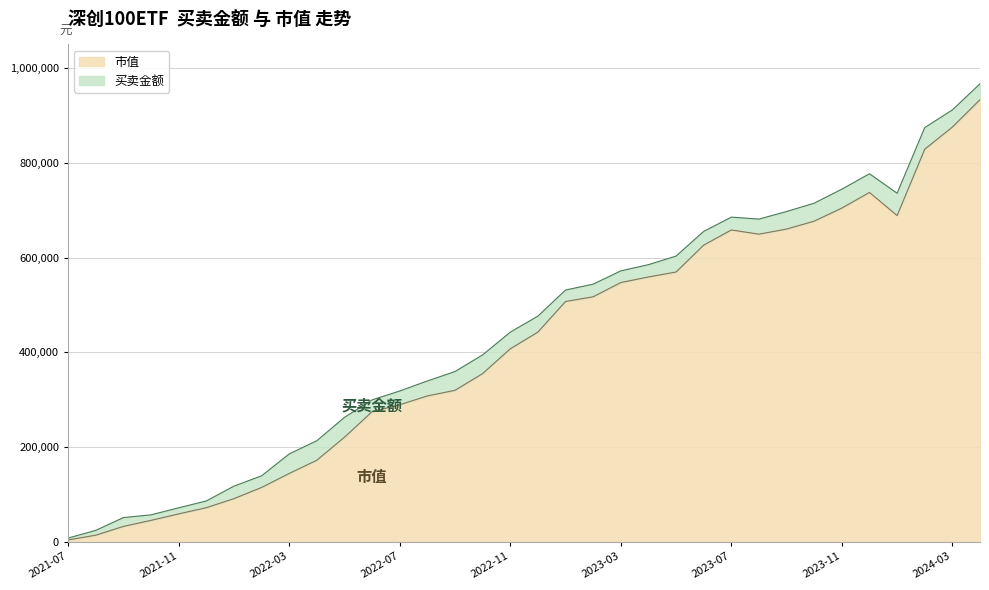

What is the sum of the values at 2022-02 and 2022-09?

434594.8